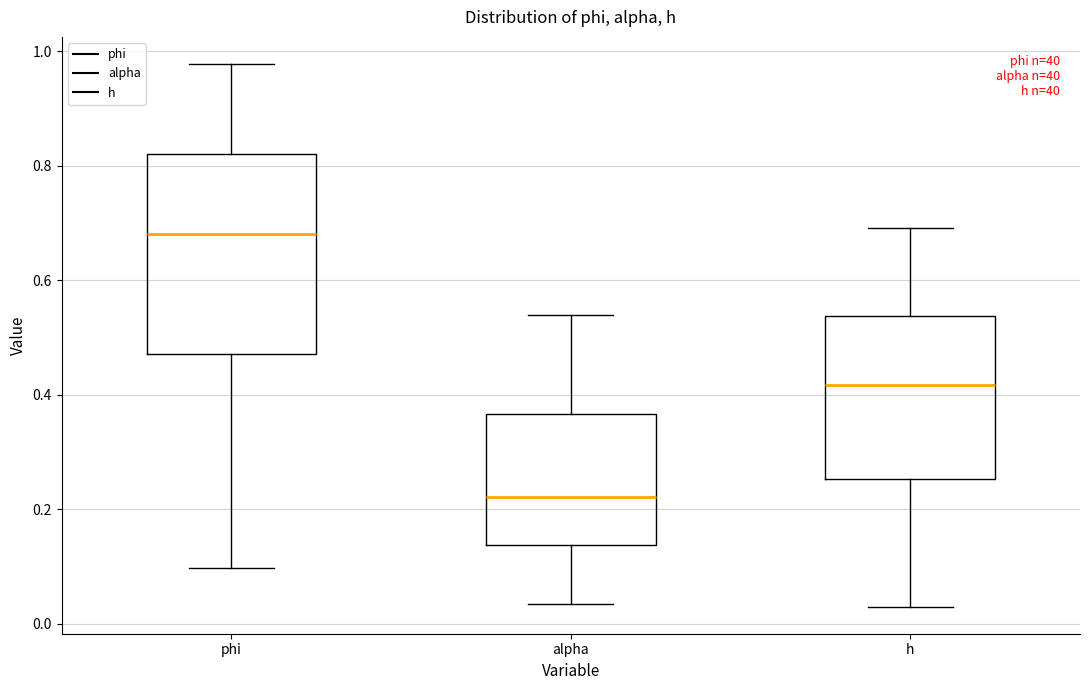

Where does the lower whisker of the box for phi end on the y-axis? The values are not printed on the chart, so give them approximately, as read against the axis.

0.10